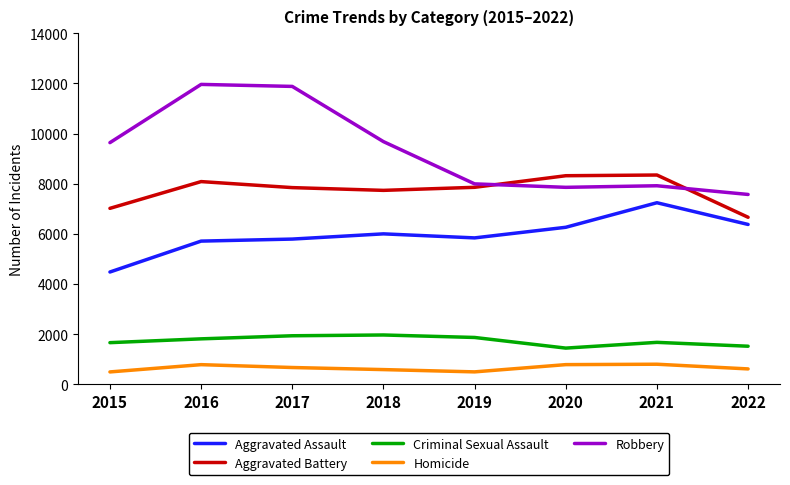

True or false: Aggravated Assault has a value of 7242 at 2021.

True